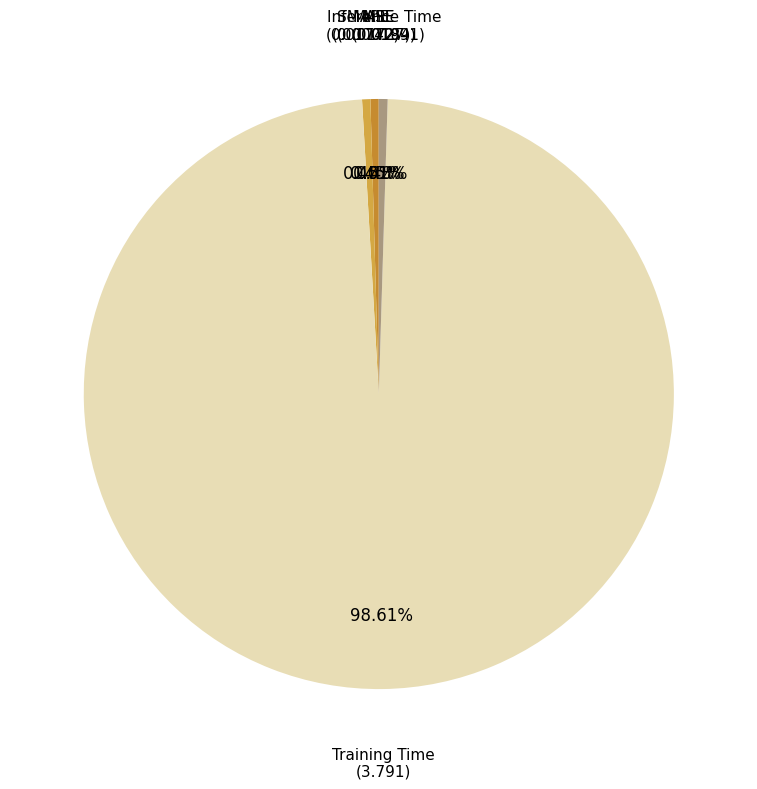

How many segments does this pie chart have?

5